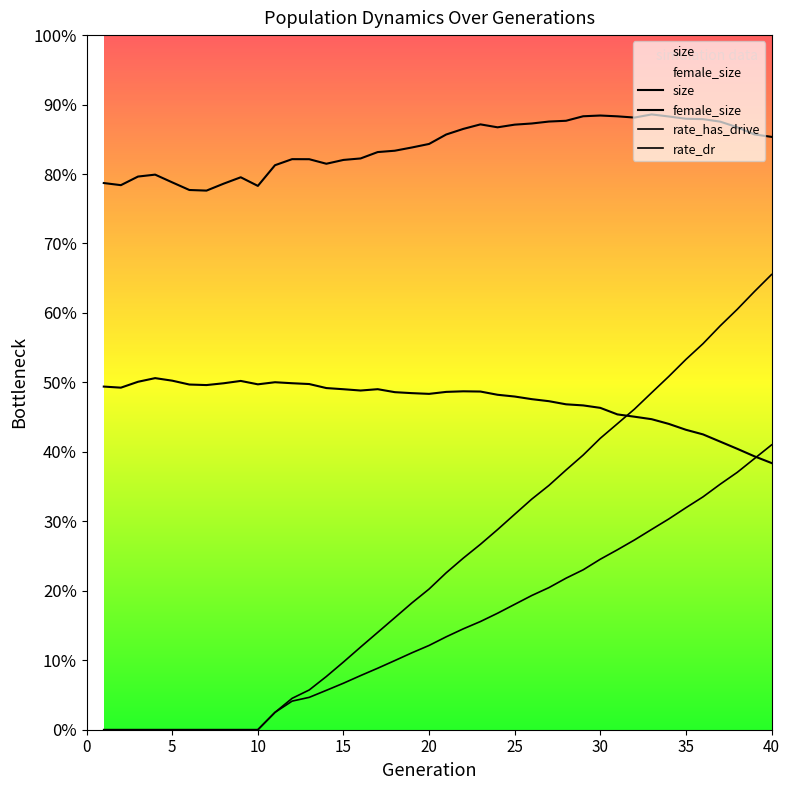

At which category does the chart reach its peak across all series?

33